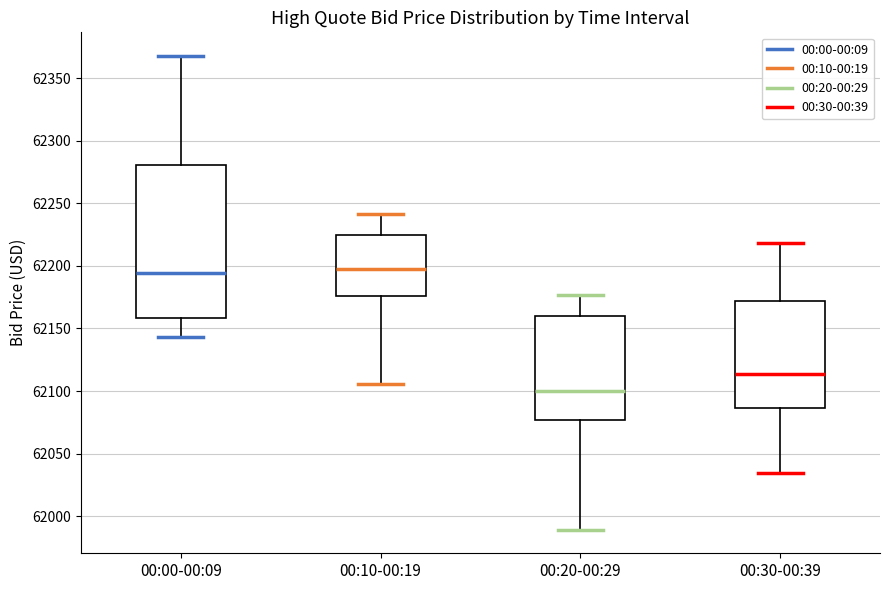

Where is the upper edge of the box for 00:20-00:29 on the y-axis? The values are not printed on the chart, so give them approximately, as read against the axis.

62160